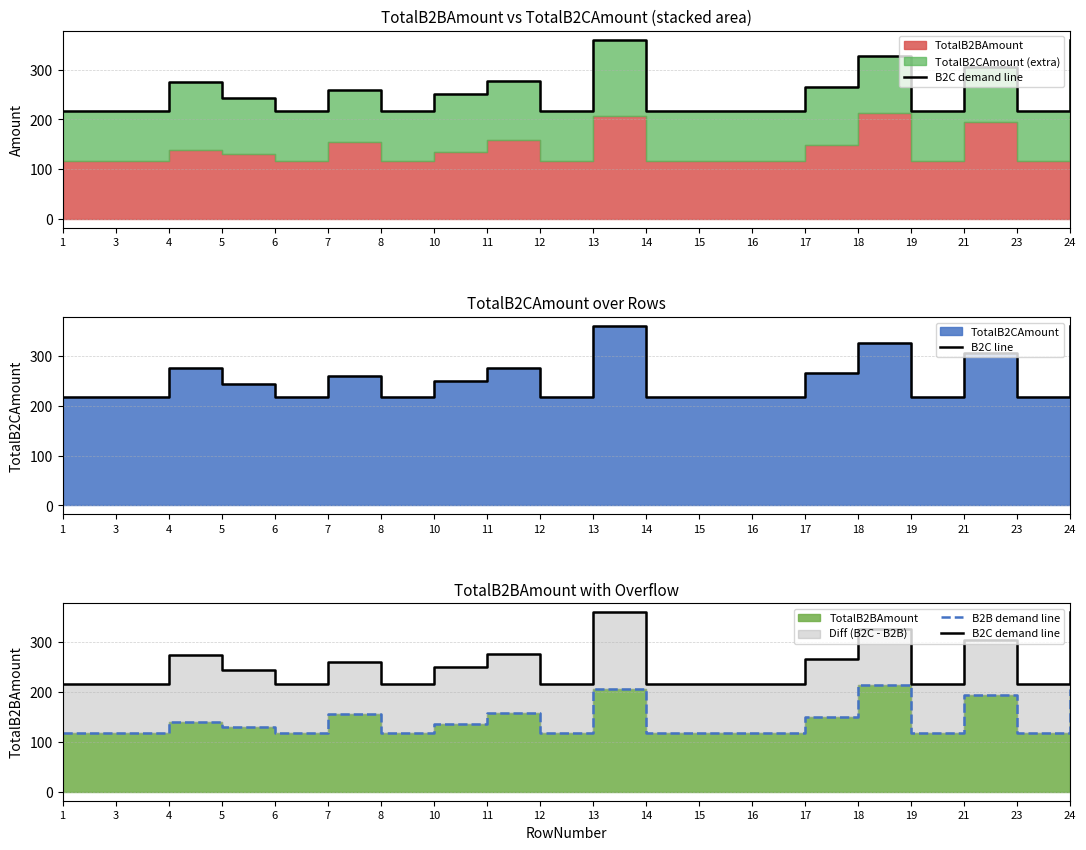

How many interior local valleys does the B2C line series have?

5